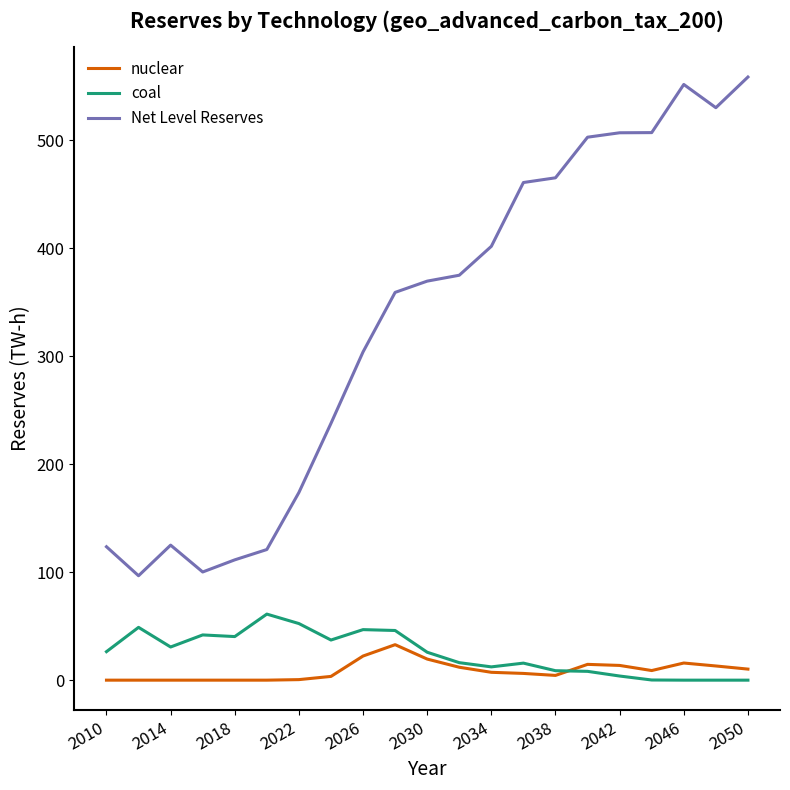

True or false: Net Level Reserves and nuclear intersect in this chart.

False